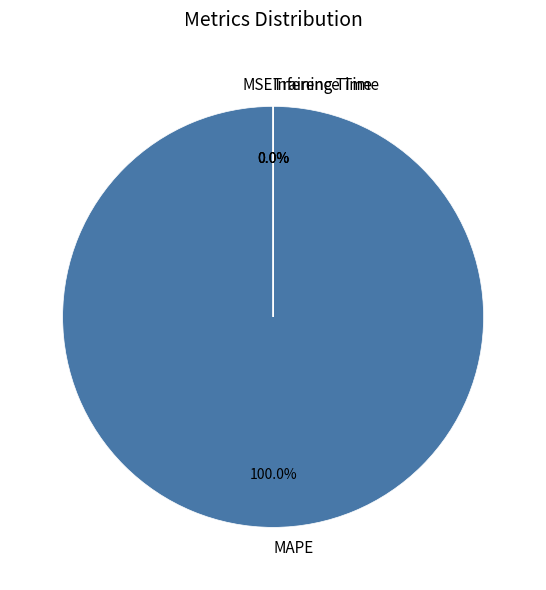

Which slice is the largest?

MAPE